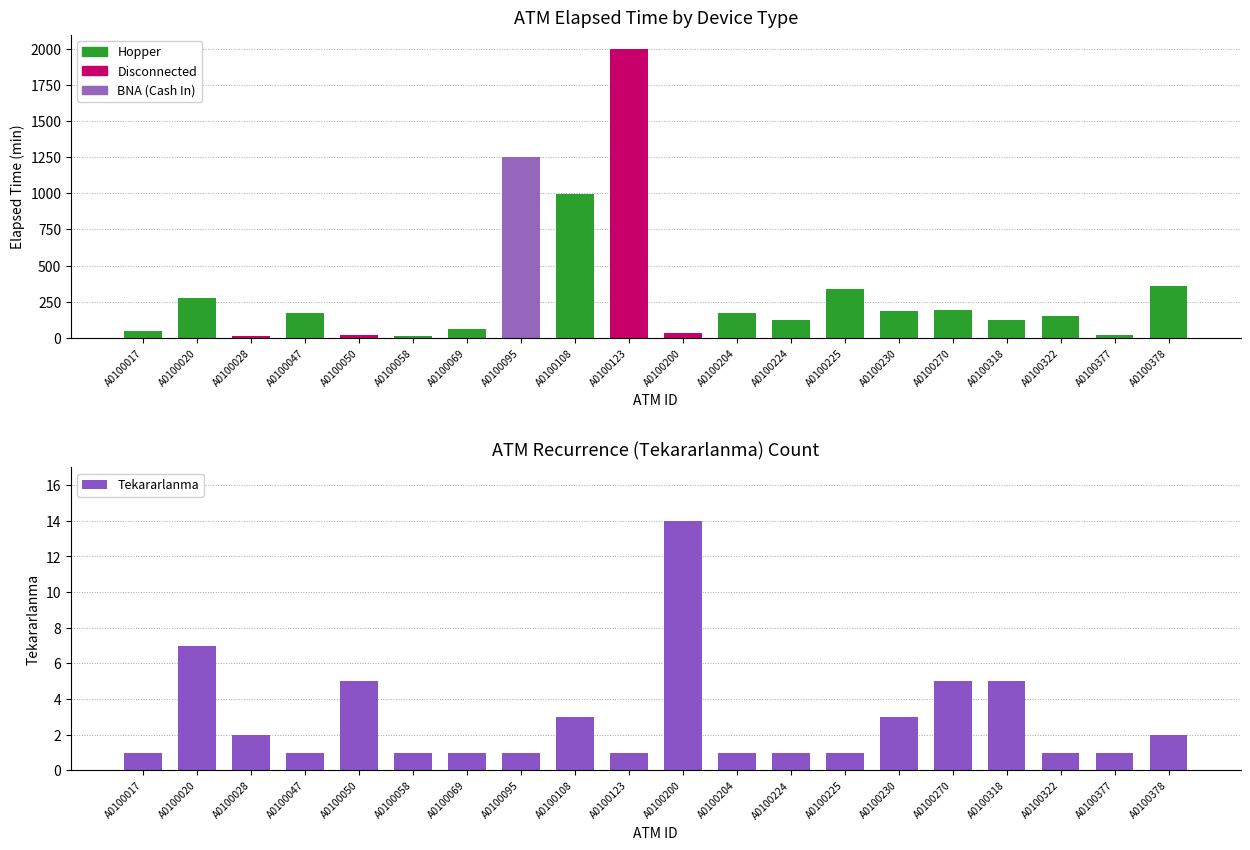

Count the number of categories in the chart.

20